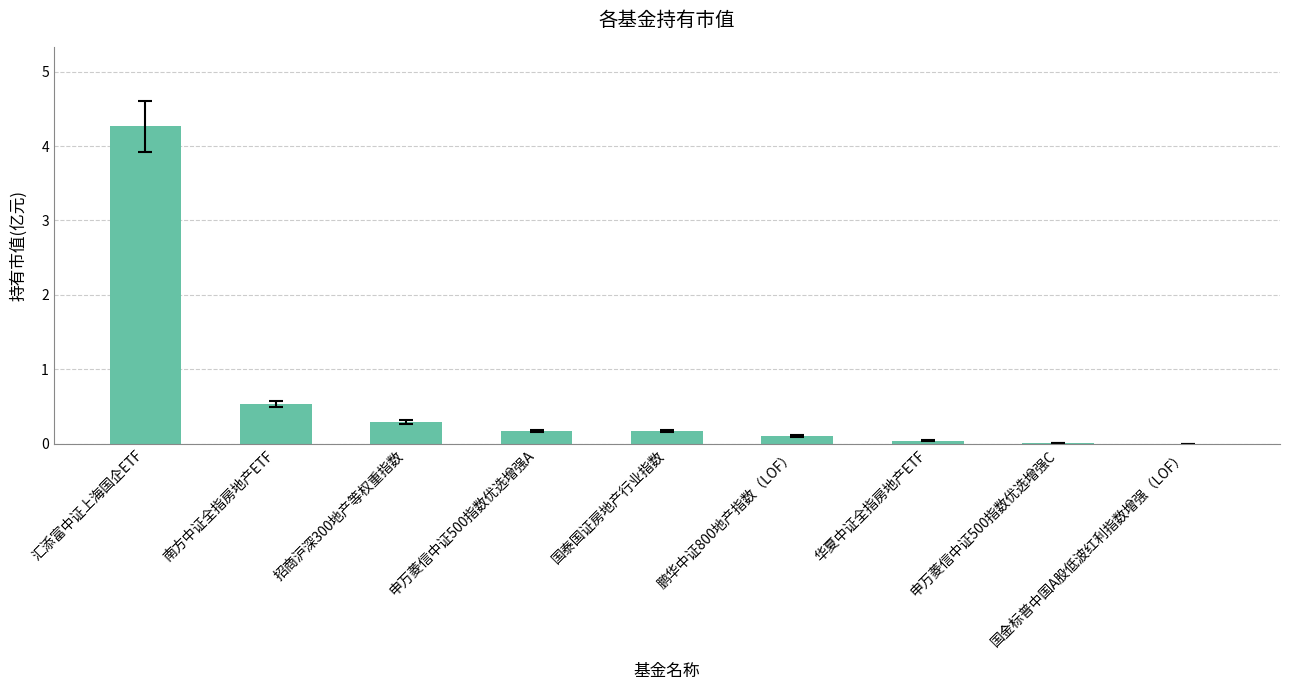

What is the change in value from 南方中证全指房地产ETF to 国泰国证房地产行业指数?

-0.4